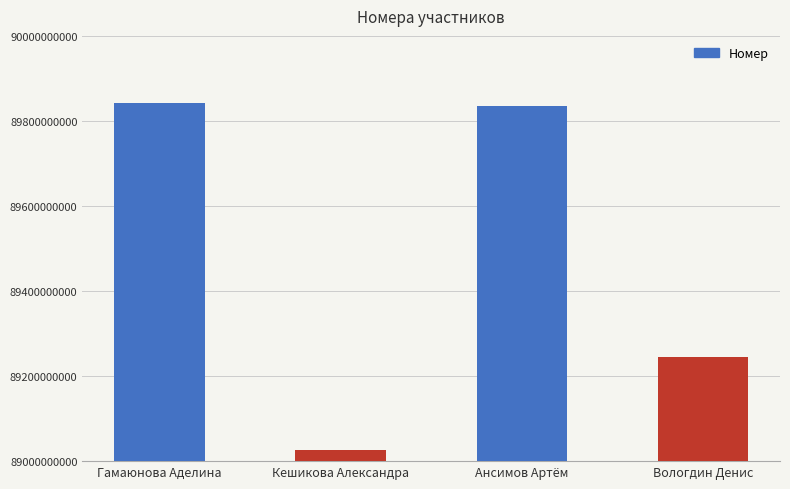

What is the value of the 1st bar from the left?

89842740104